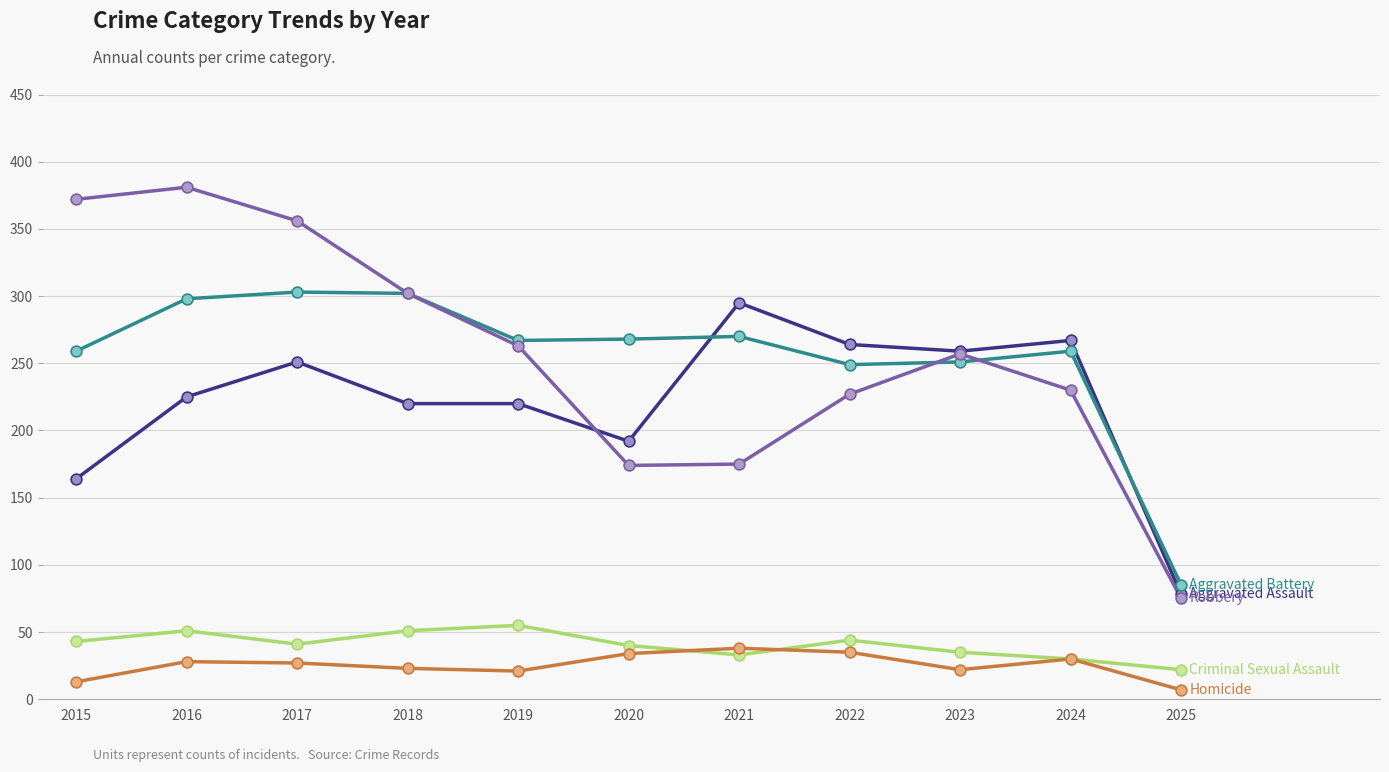

What is the difference between the highest and lowest values at 2016?

353